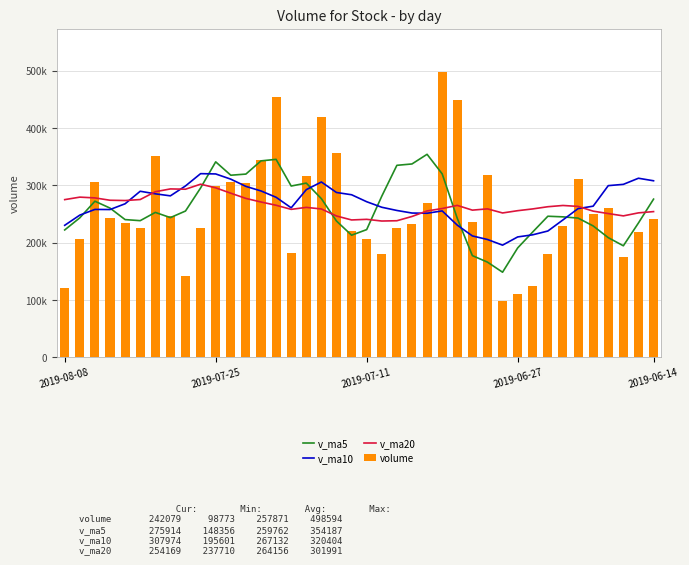

Which series has the largest total across all categories?

v_ma10